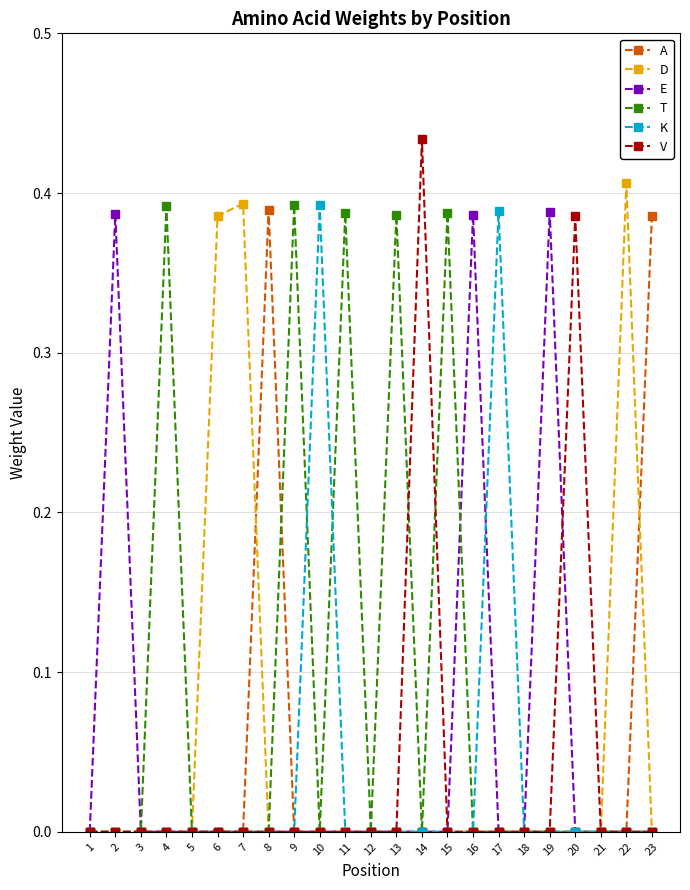

True or false: K has more than 1 interior local peaks.

True